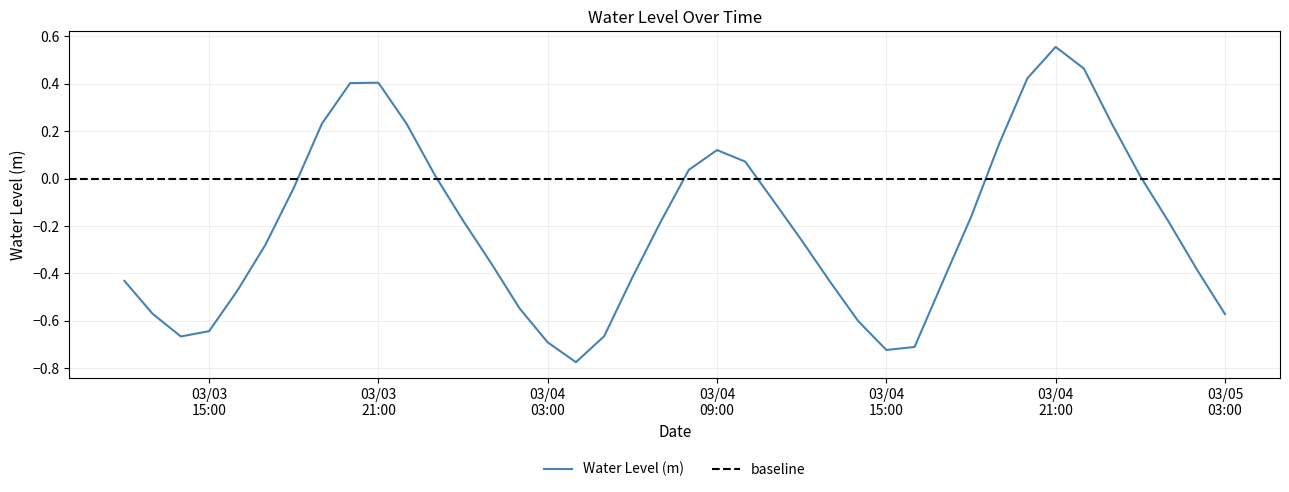

Reading right to left, what are all the values shown in this chart?

-0.6	-0.4	-0.2	0.0	0.2	0.5	0.6	0.4	0.1	-0.2	-0.4	-0.7	-0.7	-0.6	-0.4	-0.3	-0.1	0.1	0.1	0.0	-0.2	-0.4	-0.7	-0.8	-0.7	-0.5	-0.4	-0.2	0.0	0.2	0.4	0.4	0.2	-0.0	-0.3	-0.5	-0.6	-0.7	-0.6	-0.4